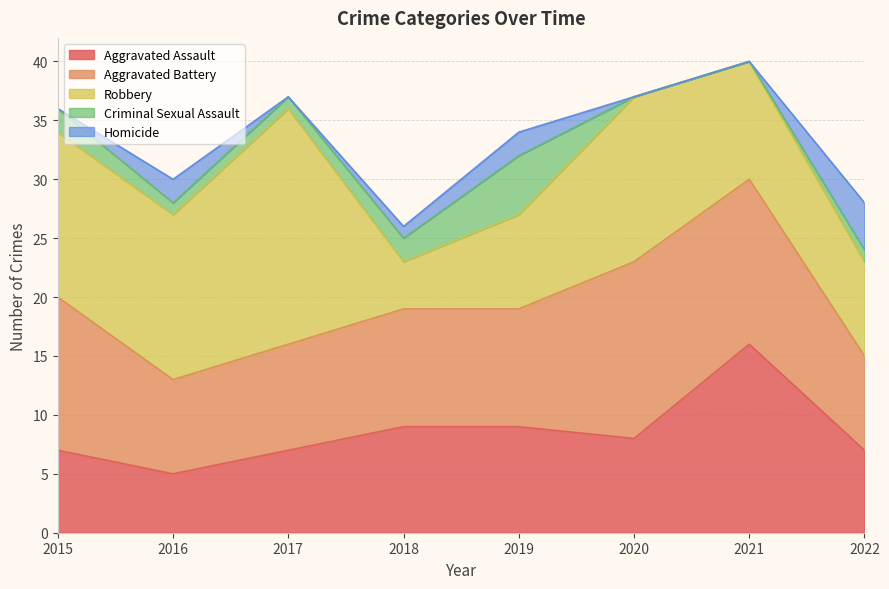

At 2018, list the series in order from smallest to largest.

Homicide, Criminal Sexual Assault, Robbery, Aggravated Assault, Aggravated Battery